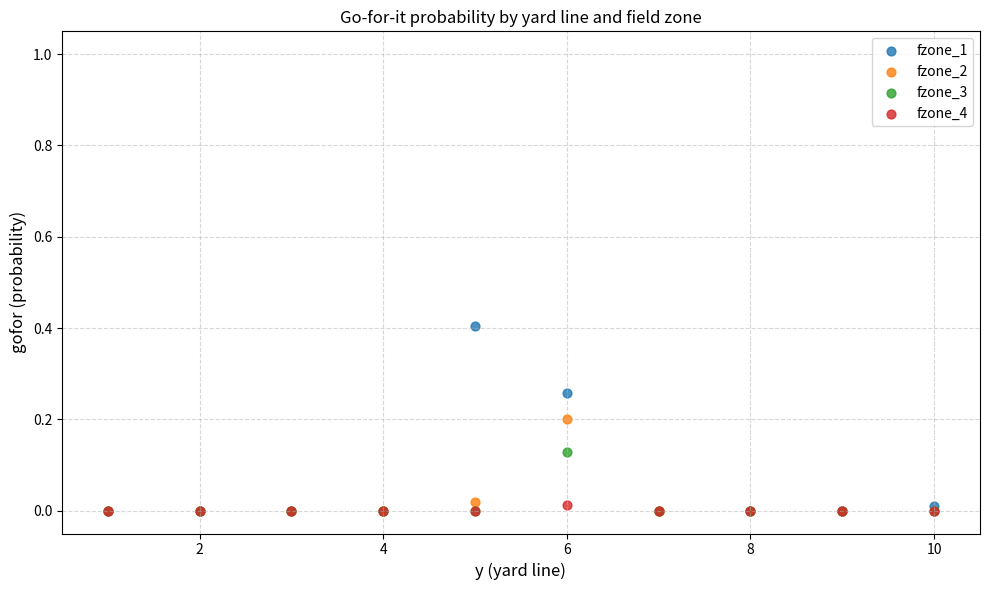

Which series reaches the maximum Y coordinate?

fzone_1